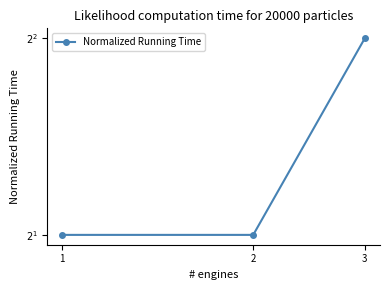

Reading left to right, extract all data points from this chart.

1=2	2=2	3=4